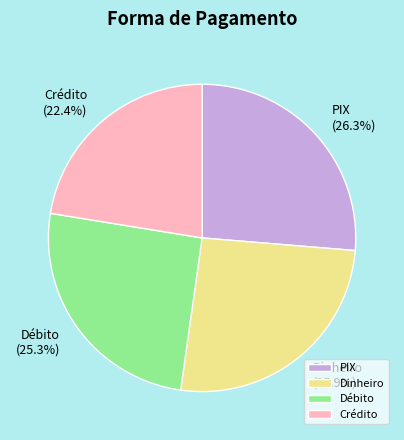

What is the ratio of the value at PIX to the value at Crédito?

1.2